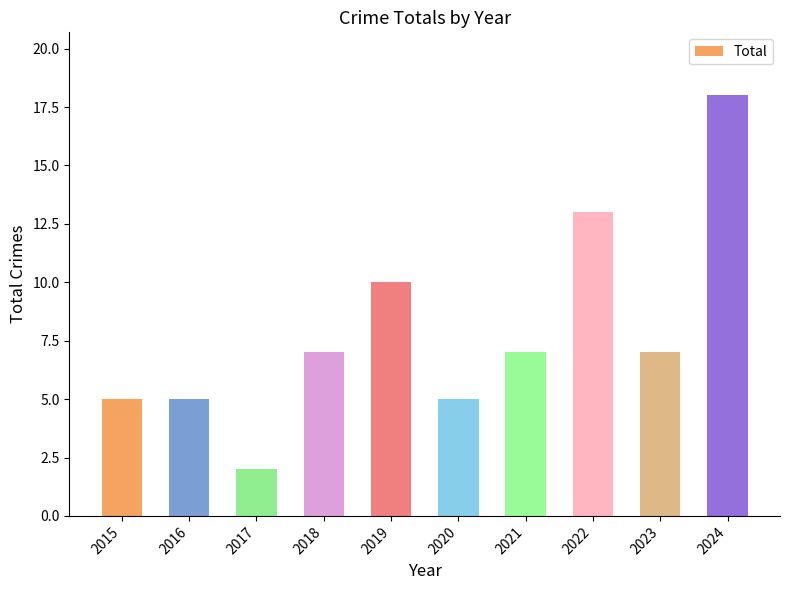

How many values are between 5 and 10?

7